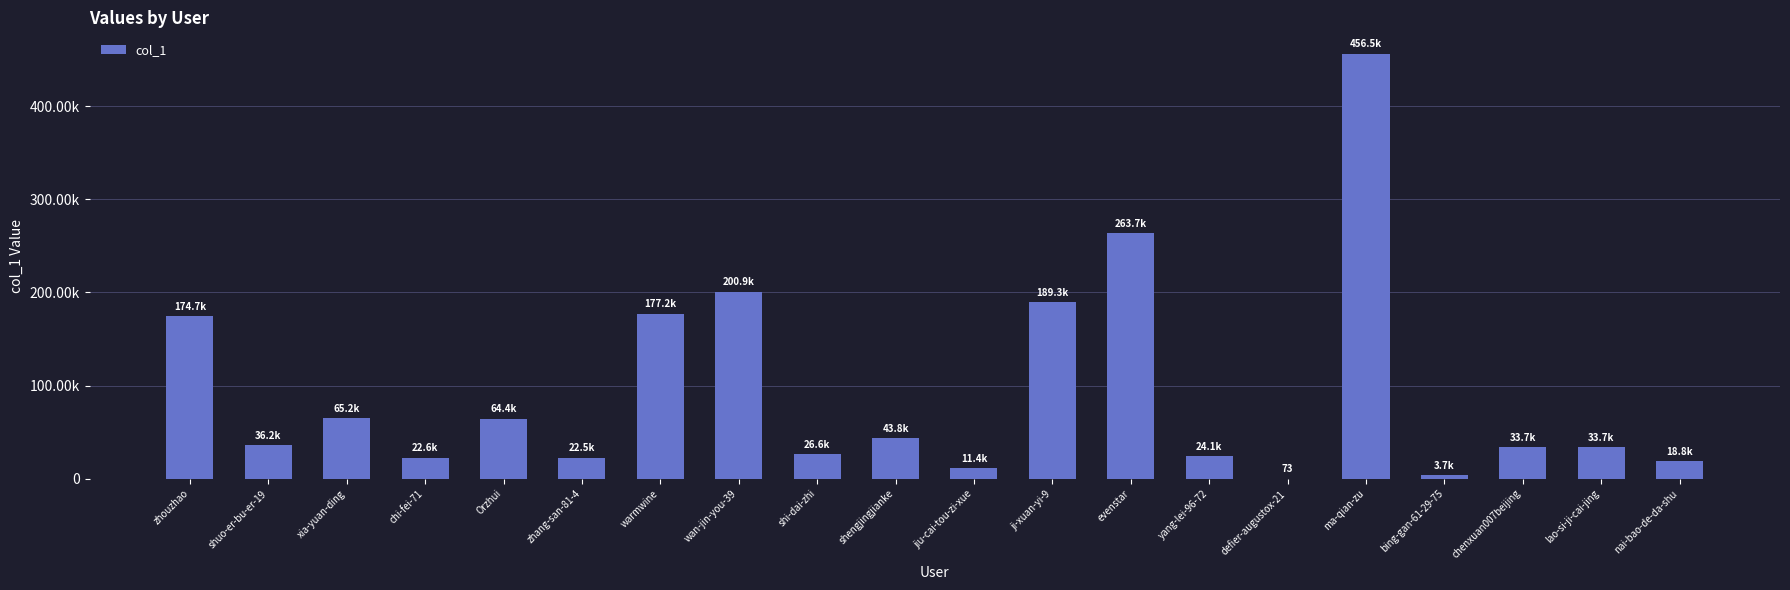

At which category does the chart reach its minimum across all series?

defier-augustox-21